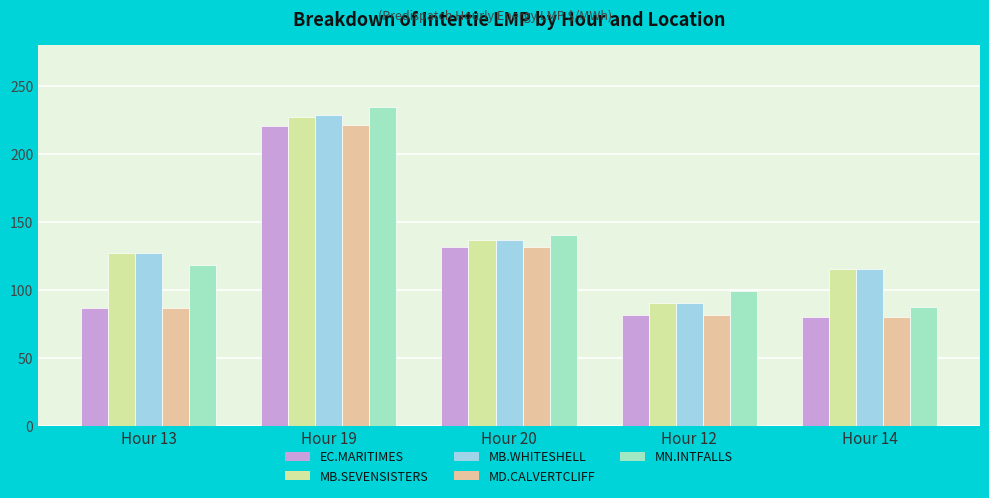

Rank the categories by MB.SEVENSISTERS value from lowest to highest.

Hour 12, Hour 14, Hour 13, Hour 20, Hour 19